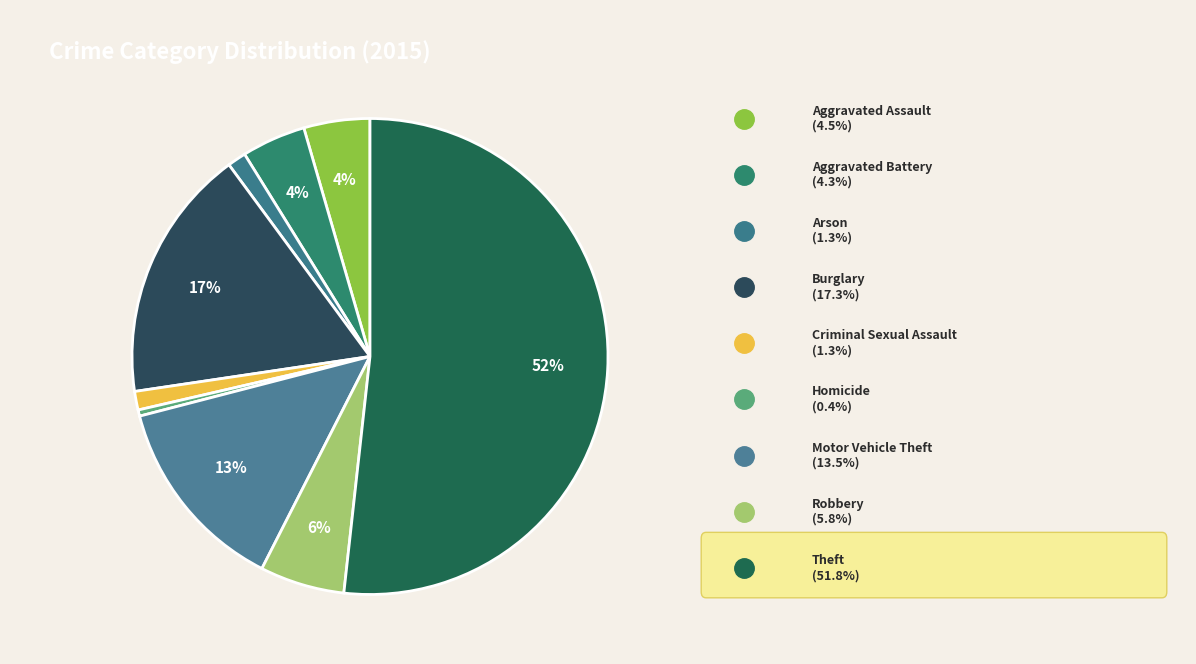

How many segments does this pie chart have?

9